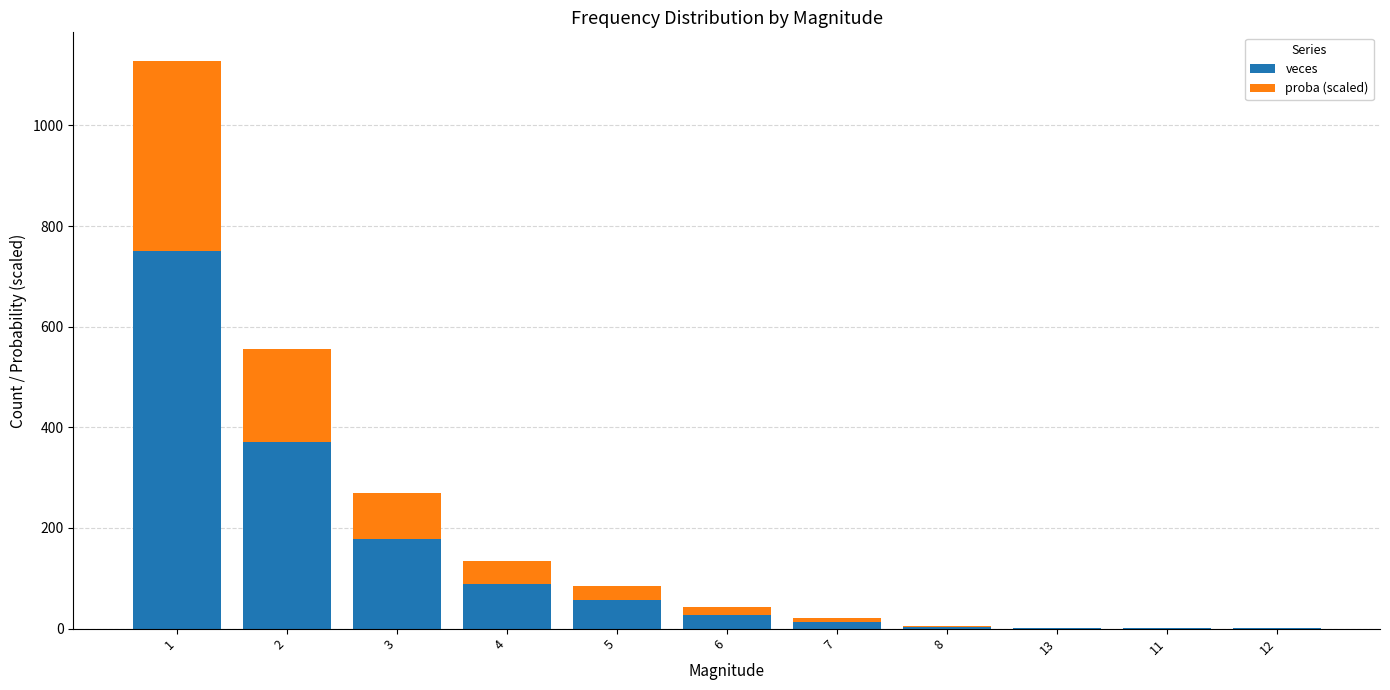

What is the total value across all series at 3?

269.0